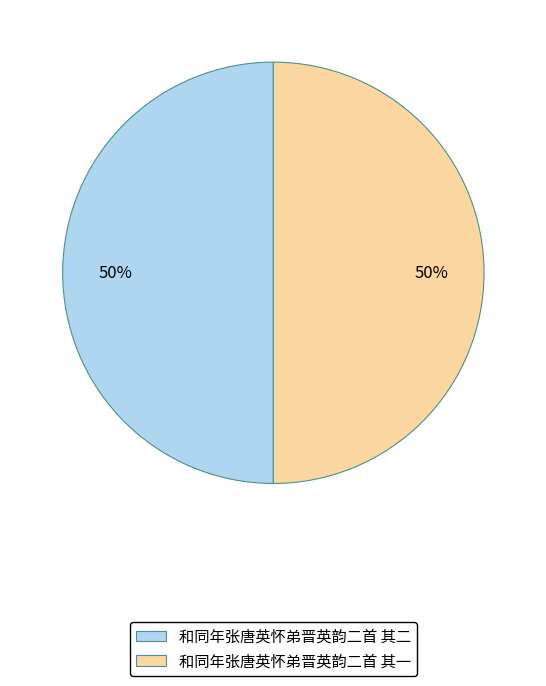

Do 和同年张唐英怀弟晋英韵二首 其二 and 和同年张唐英怀弟晋英韵二首 其一 together represent more than half of the pie?

Yes